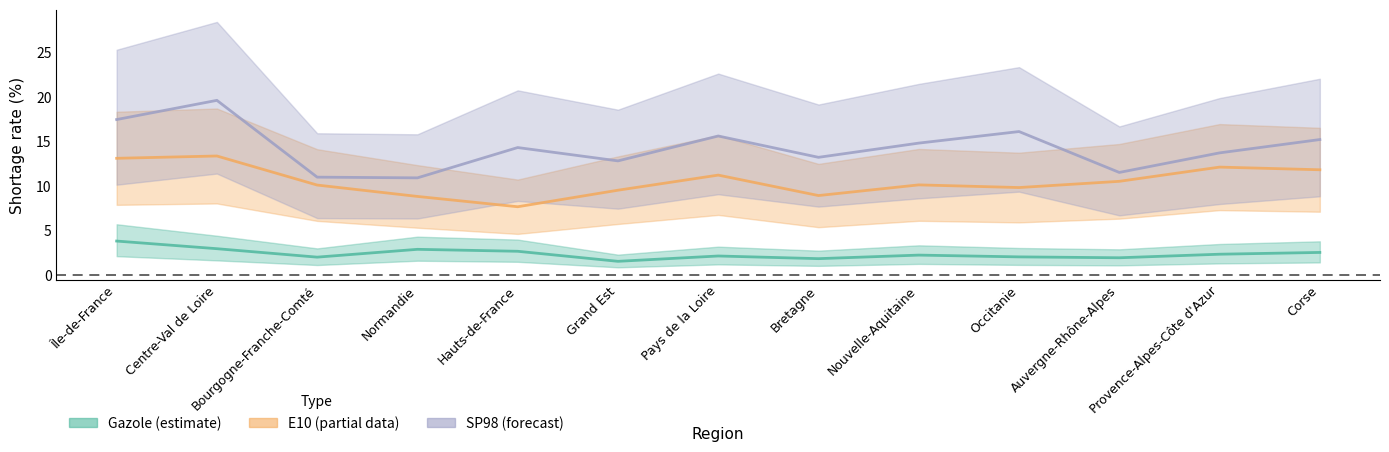

The value of E10 at Provence-Alpes-Côte d'Azur is 4.2. True or false?

False